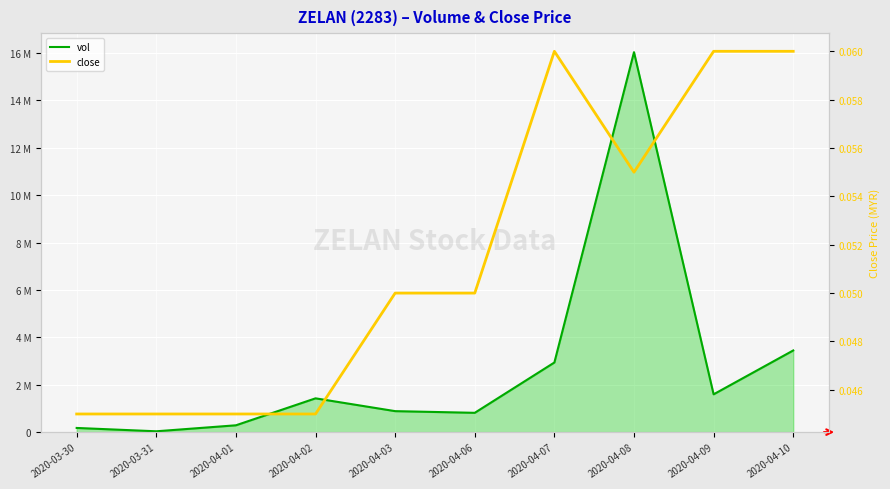

The value of close at 2020-04-08 is 0.1. True or false?

True